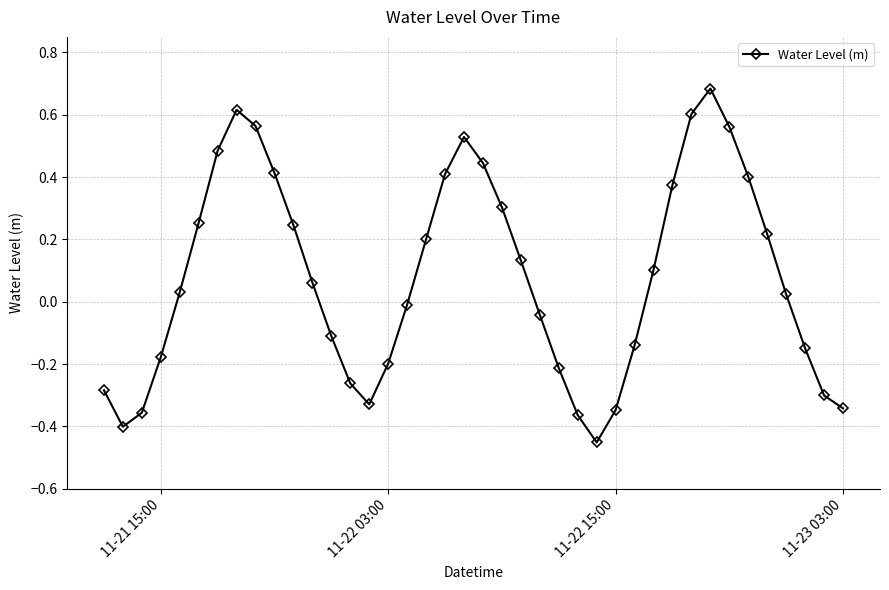

How many interior local valleys (lower than both neighbors) does the data have?

3